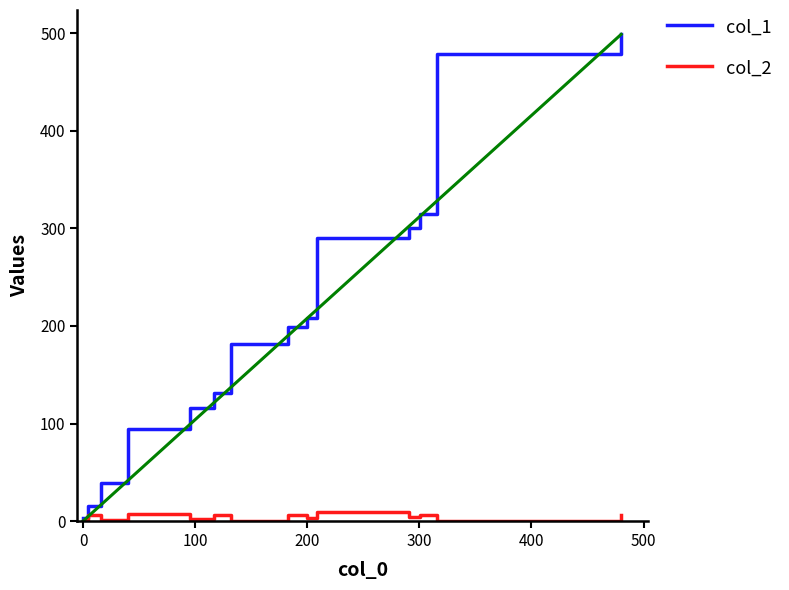

List the series in order of their peak value, highest first.

col_1, col_2